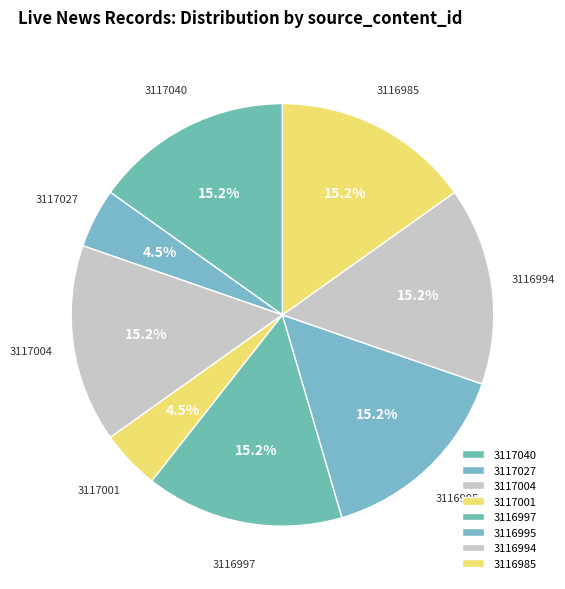

To the nearest percent, what is the average slice percentage?

12%